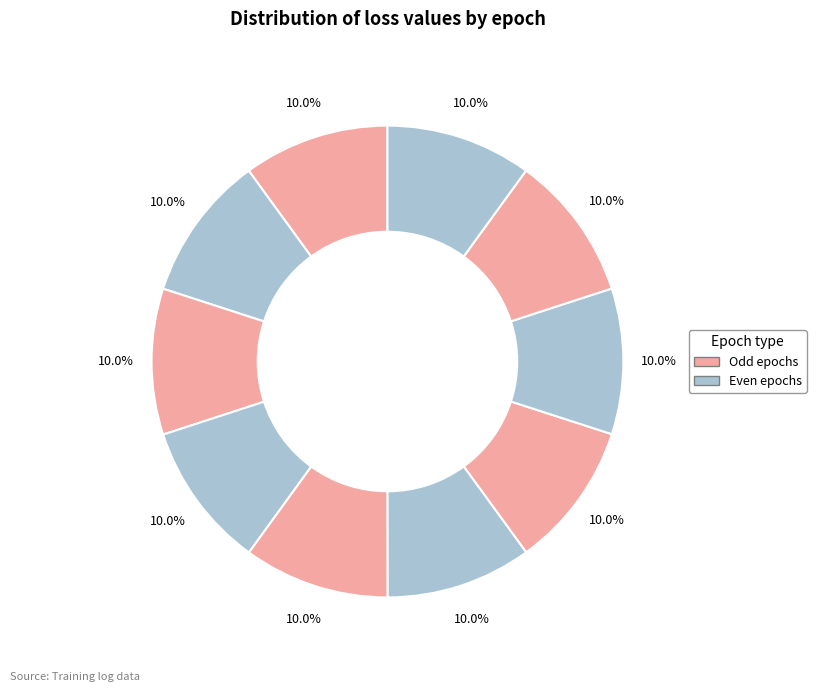

Rank the categories by value from highest to lowest.

0, 1, 2, 3, 4, 5, 7, 6, 9, 8